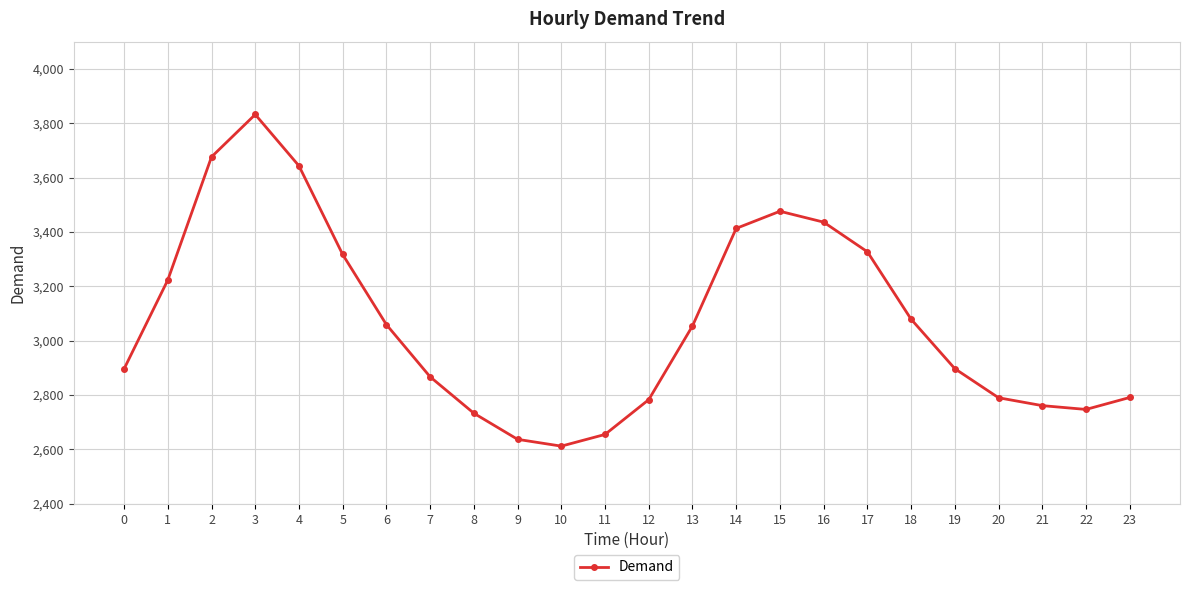

True or false: the data has more than 0 interior local peaks.

True